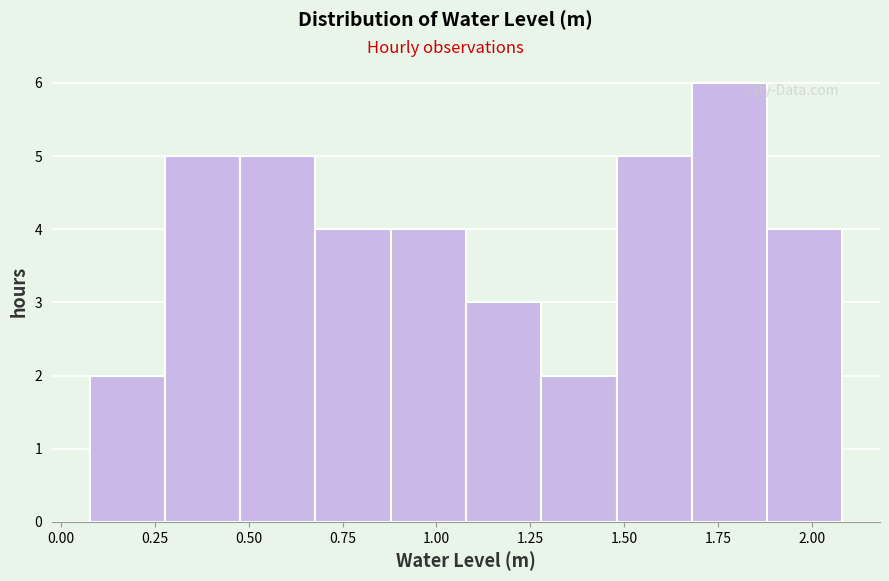

How tall is the bar that spans 1.9 to 2.1 on the x-axis? Neither the bar edges nor the heights are printed on the chart, so give them approximately, as read against the axes.

4